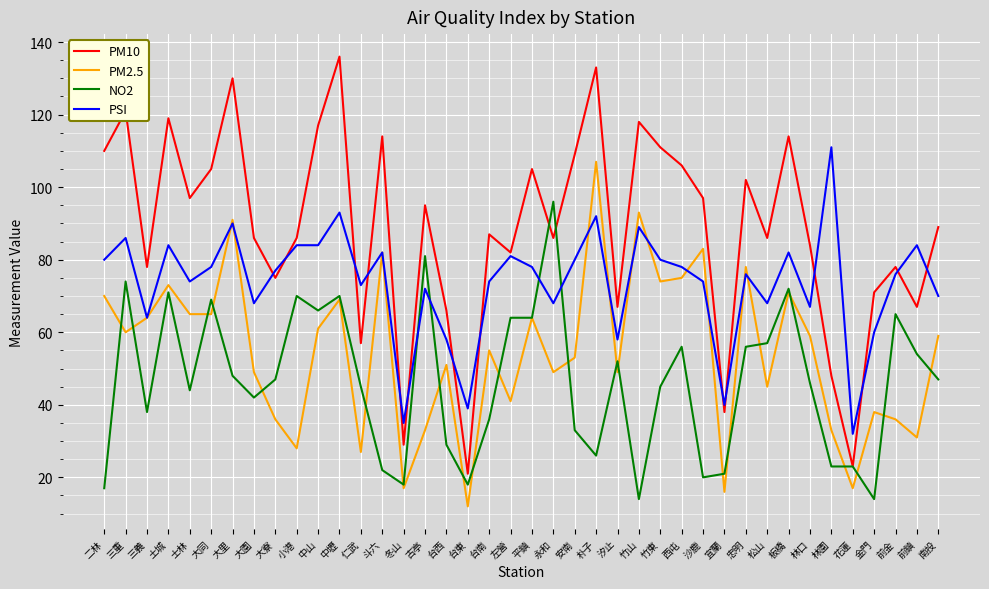

What is the difference between the maximum and minimum values in the PM2.5 series?

95